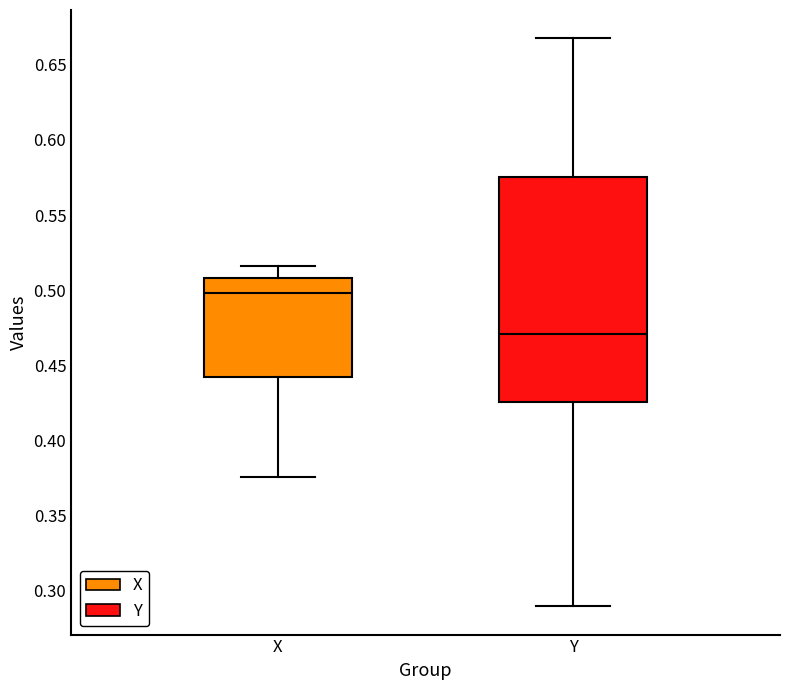

Comparing the boxes themselves (not the whiskers), which one is the tallest?

Y